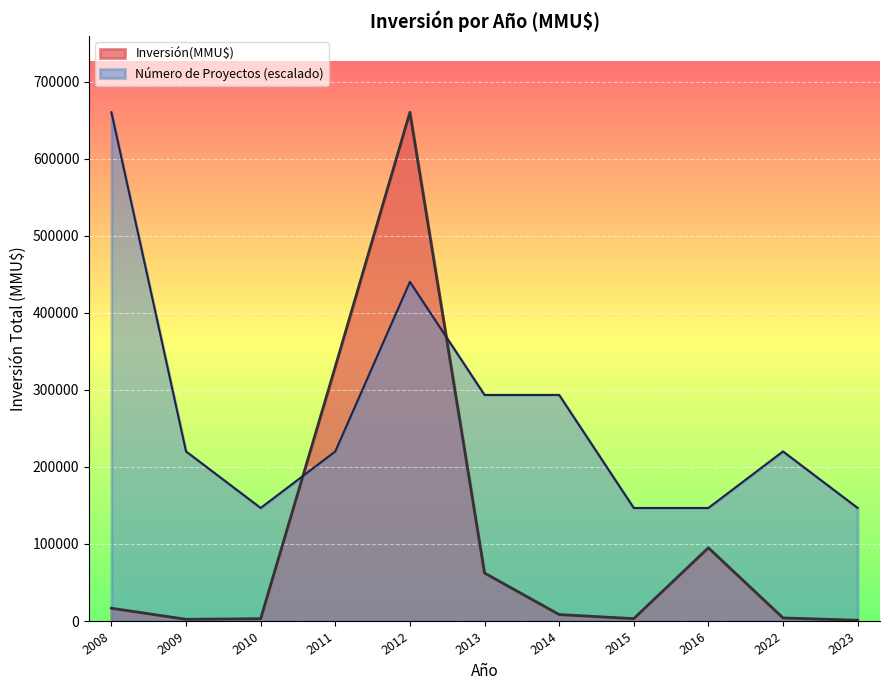

Which series changed the most between 2011 and 2012?

Inversión(MMU$)